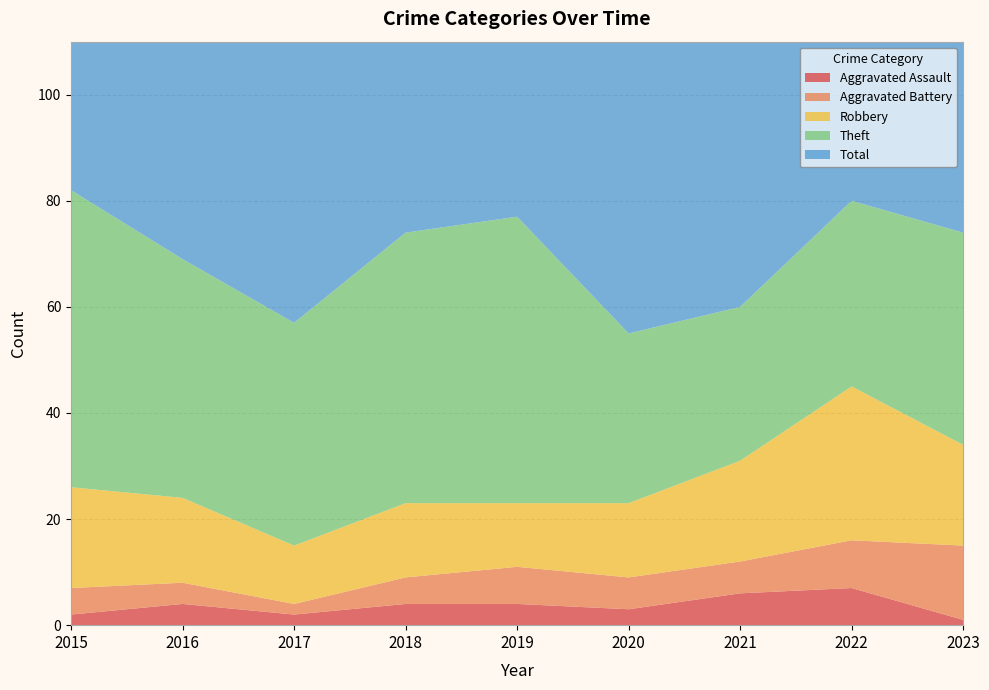

Reading left to right, extract all data points from this chart.

Aggravated Assault: 2	4	2	4	4	3	6	7	1
Aggravated Battery: 5	4	2	5	7	6	6	9	14
Robbery: 19	16	11	14	12	14	19	29	19
Theft: 56	45	42	51	54	32	29	35	40
Total: 82	70	59	74	77	56	60	82	76